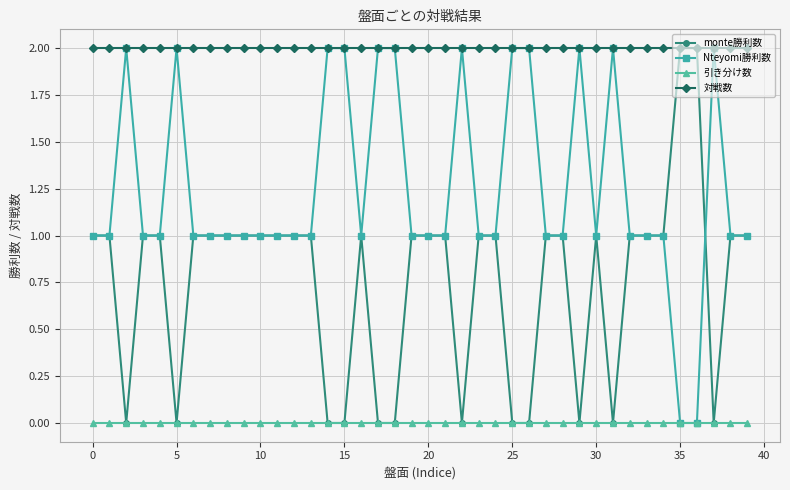

How many data points does each series have?

40